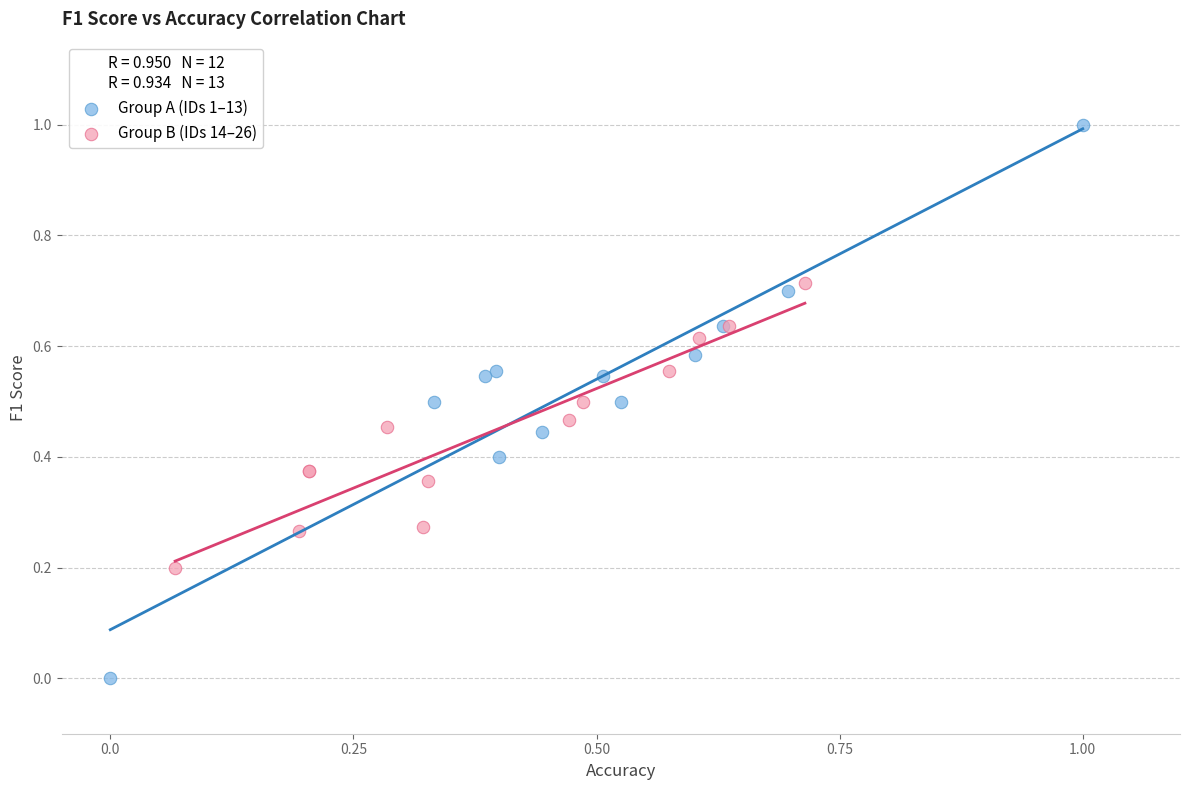

What are all the series names shown in the legend?

Group A (IDs 1–13), Group B (IDs 14–26)